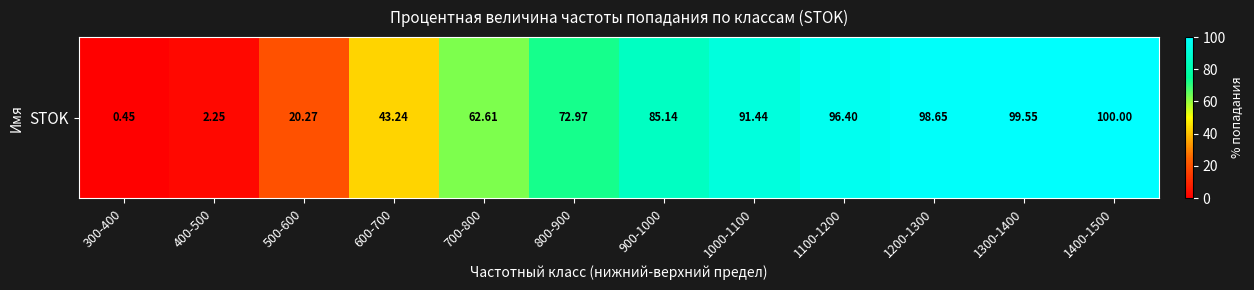

What is the change in value from 1100-1200 to 1200-1300?

+2.2